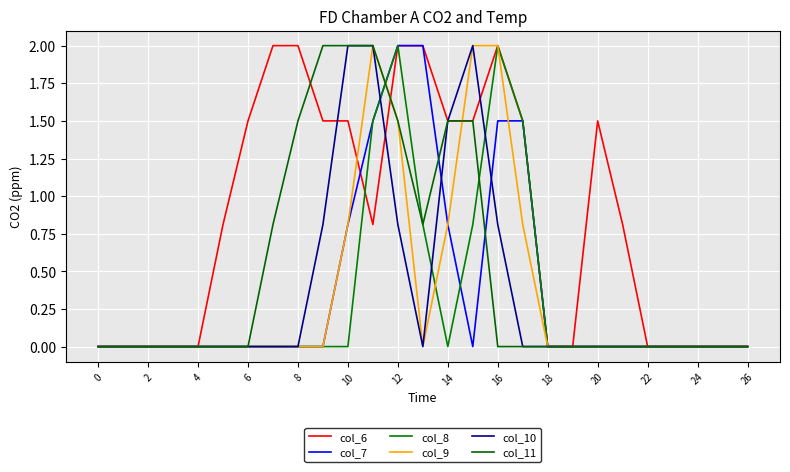

How many lines are shown in the chart?

6